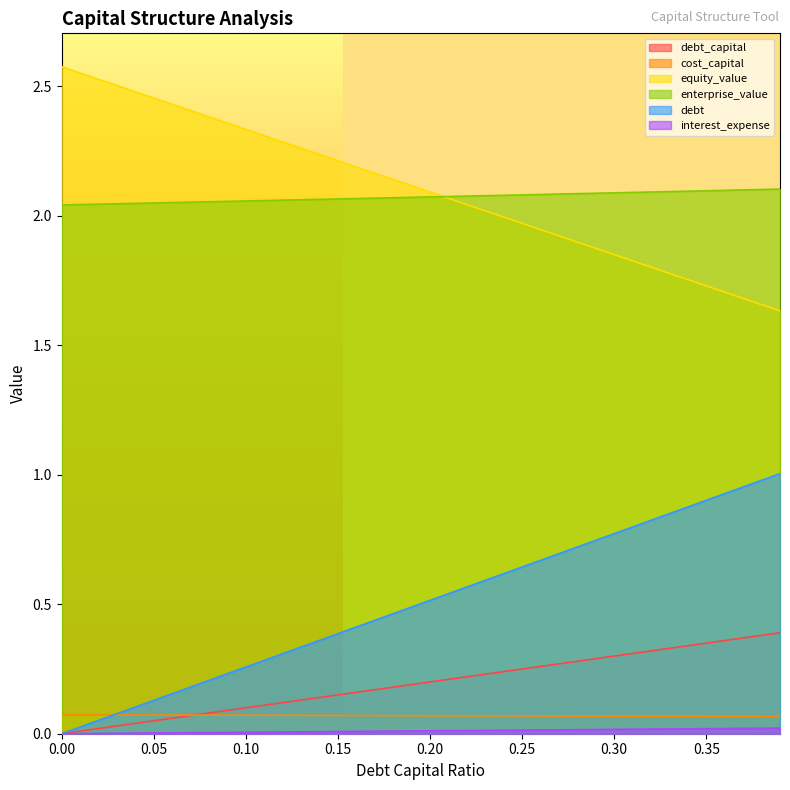

How many times do debt_capital and cost_capital cross each other?

1